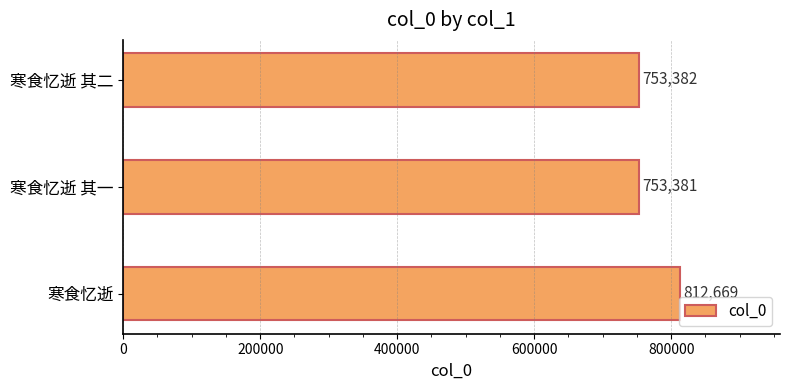

The chart shows a value of 437020 at 寒食忆逝. True or false?

False